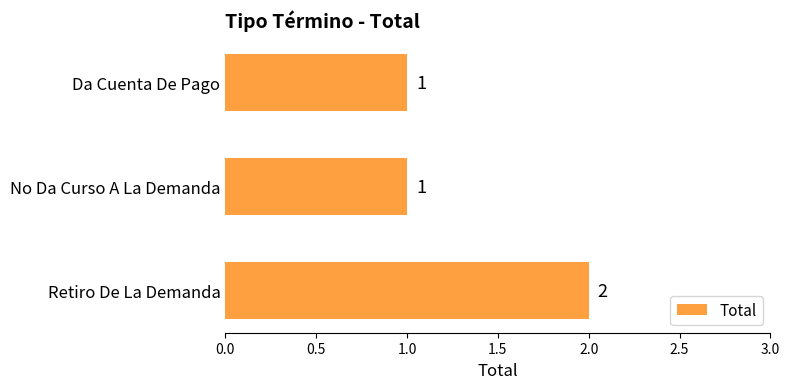

What position from the top is No Da Curso A La Demanda?

2